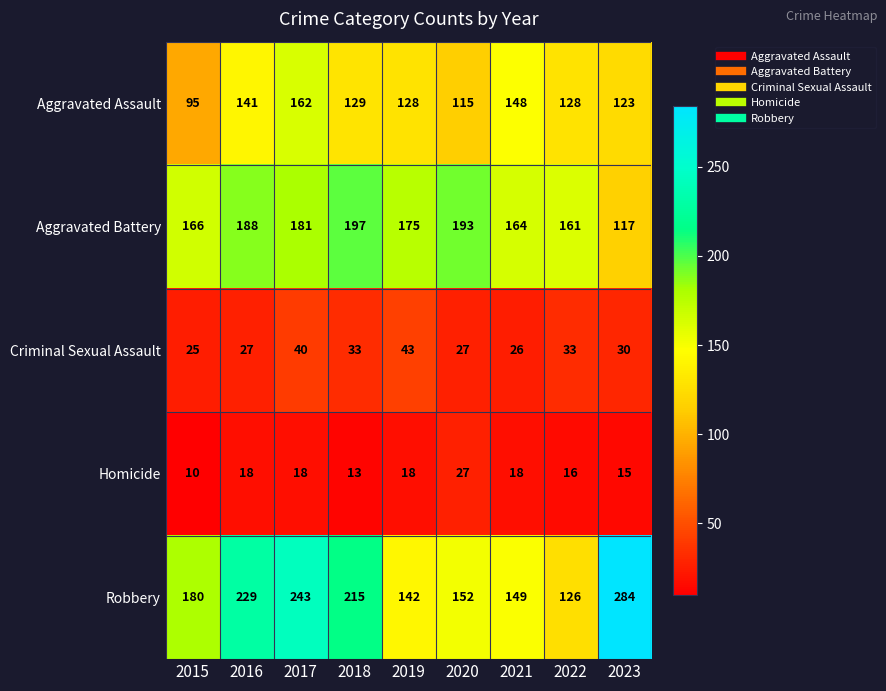

What is the difference between the highest and lowest values at 2021?

146